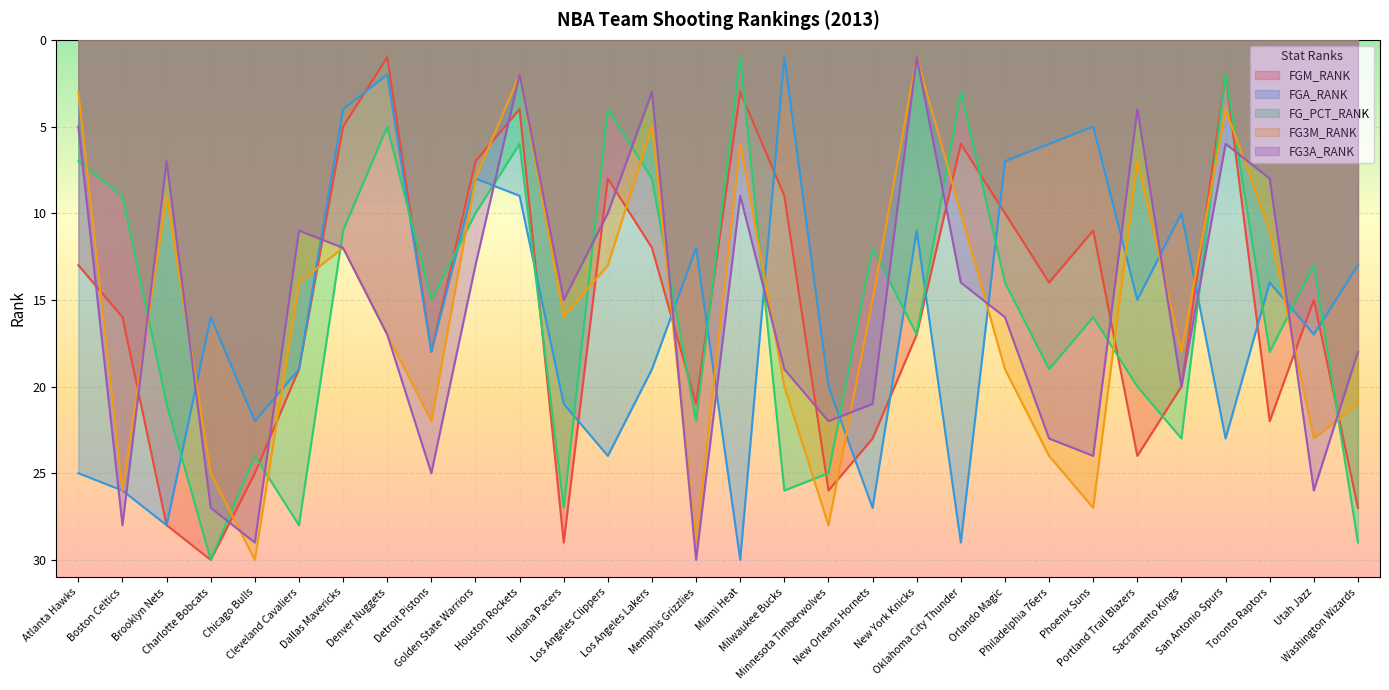

At Orlando Magic, list the series in order from smallest to largest.

FGA_RANK, FGM_RANK, FG_PCT_RANK, FG3A_RANK, FG3M_RANK